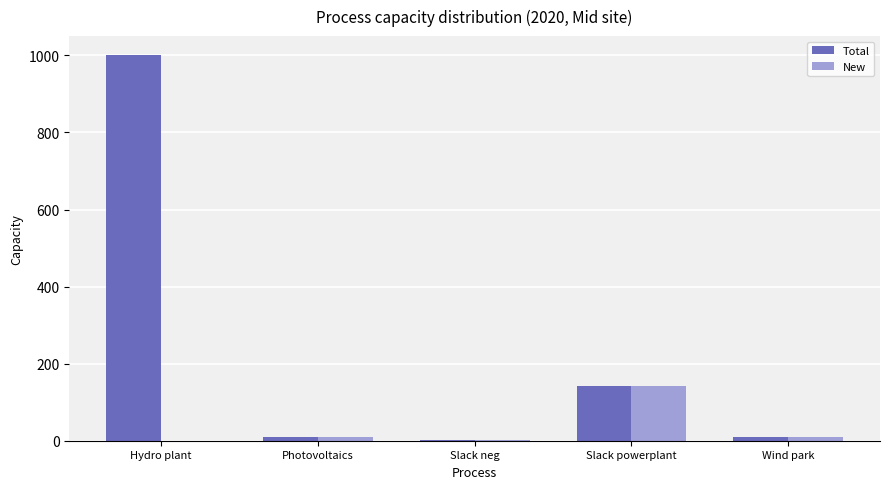

What is the sum of the New values at Hydro plant and Slack powerplant?

141.6